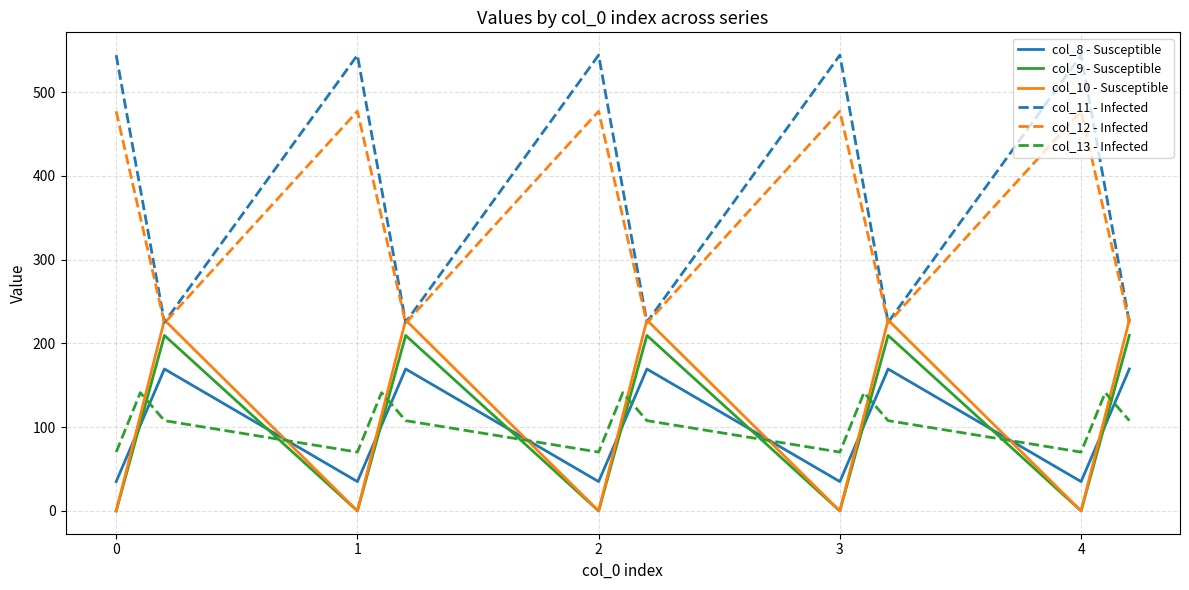

How many interior local peaks does the col_8 - Susceptible series have?

4